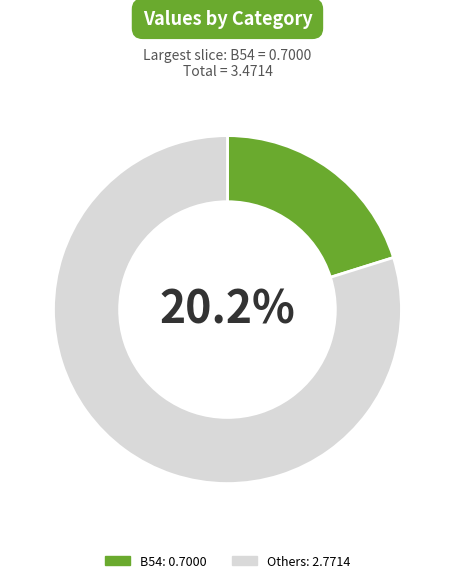

True or false: B51 accounts for 15% of the total.

True